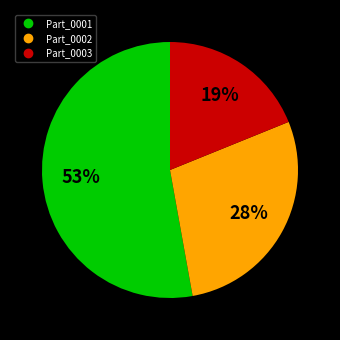

Combined, do Part_0003 and Part_0002 account for over 50%?

No